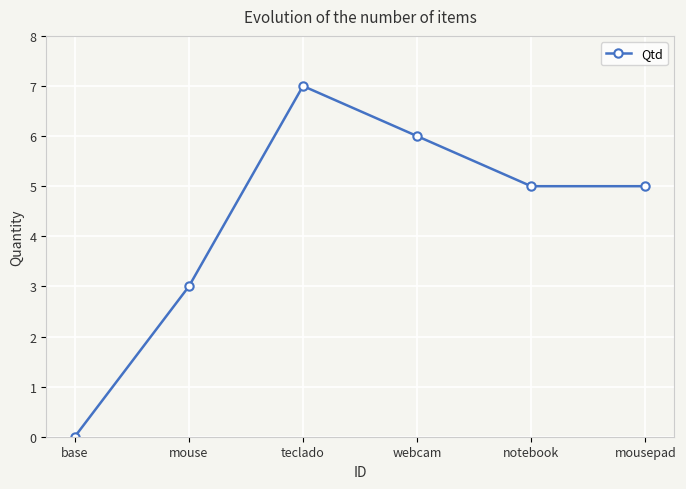

What is the maximum value shown in the chart?

7